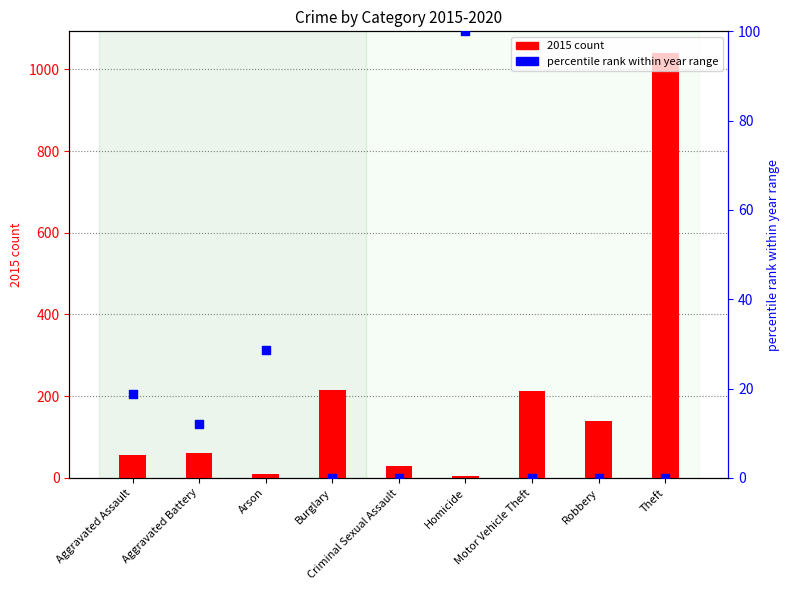

What are all the series names shown in the legend?

2015 count, percentile rank within year range